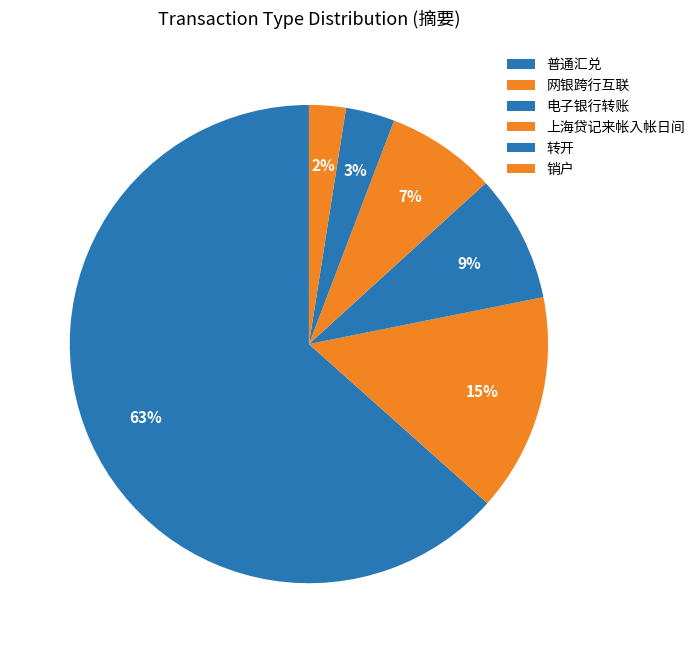

How many slices are in this pie chart?

6